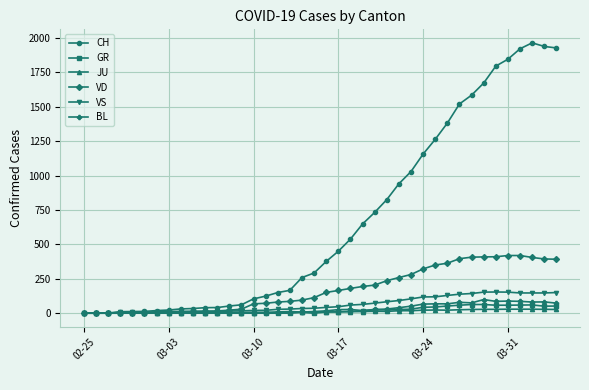

Which series has the widest spread of values?

CH